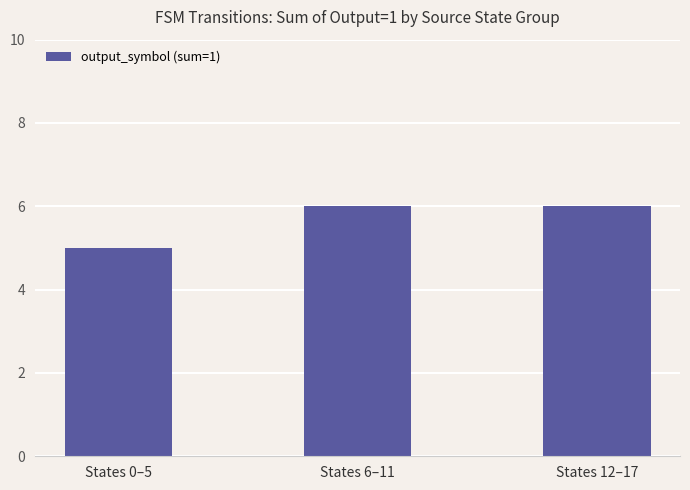

Reading left to right, extract all data points from this chart.

States 0–5=5	States 6–11=6	States 12–17=6